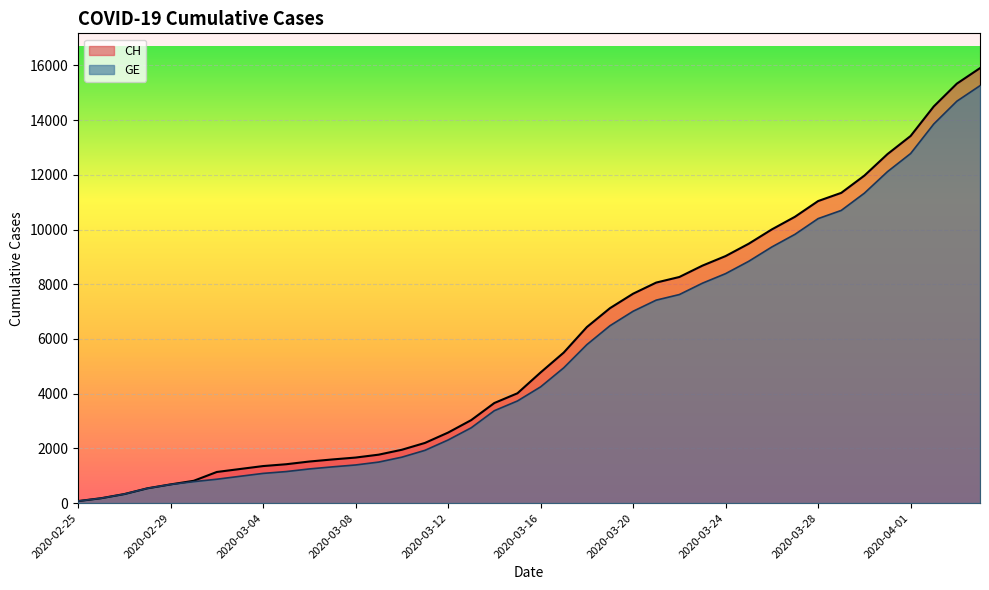

Read the CH value at 2020-03-31.

12758